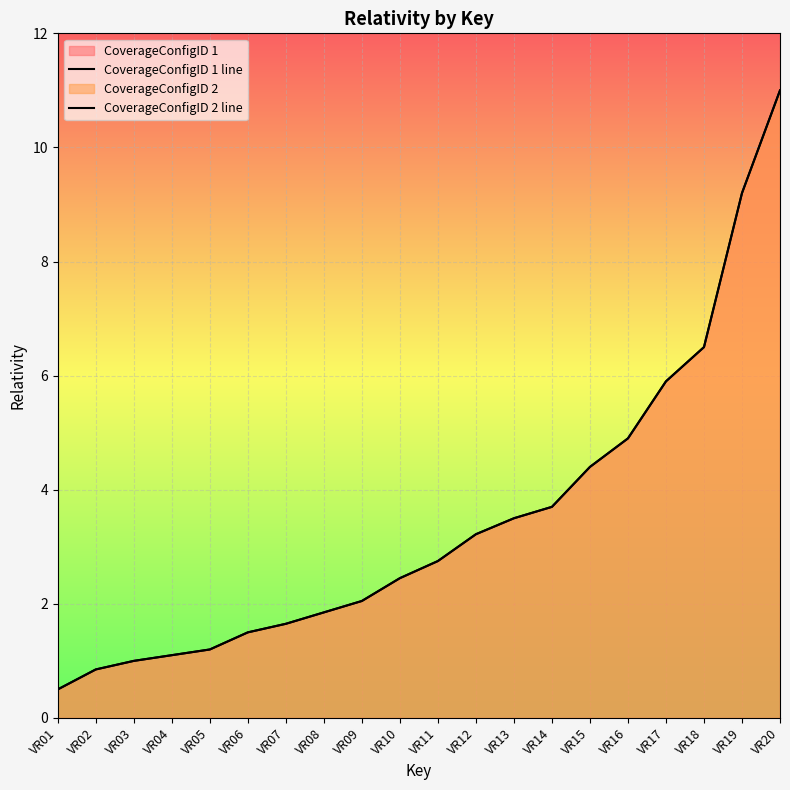

What is the maximum value for CoverageConfigID 2 line?

11.0